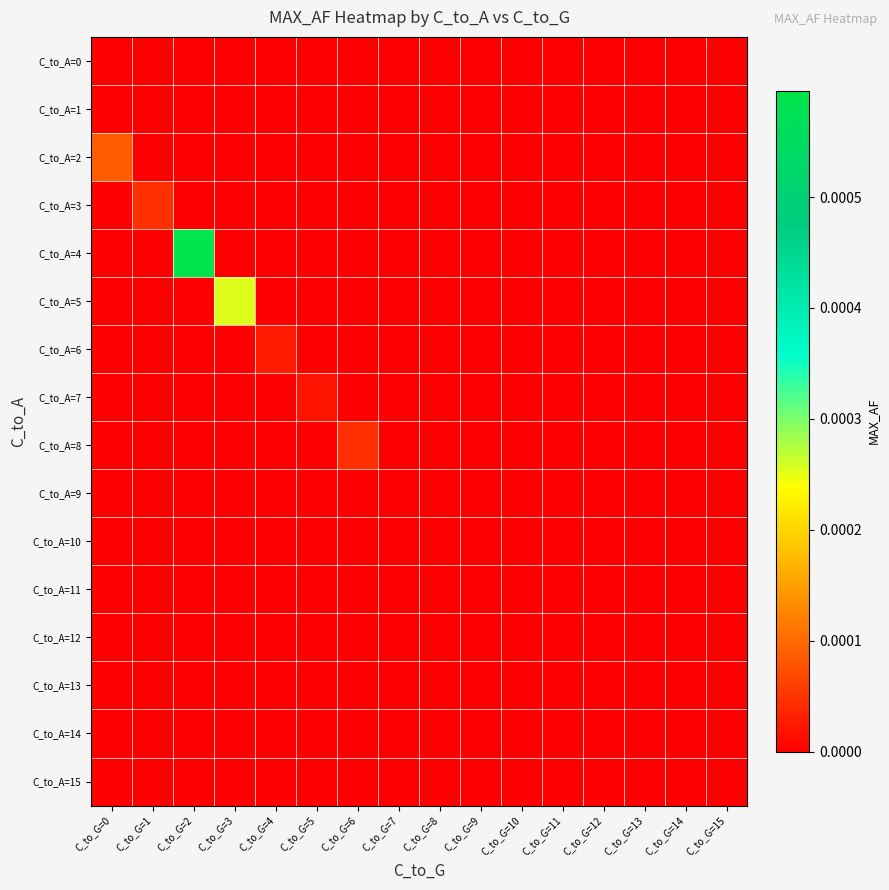

Count the number of categories in the chart.

16